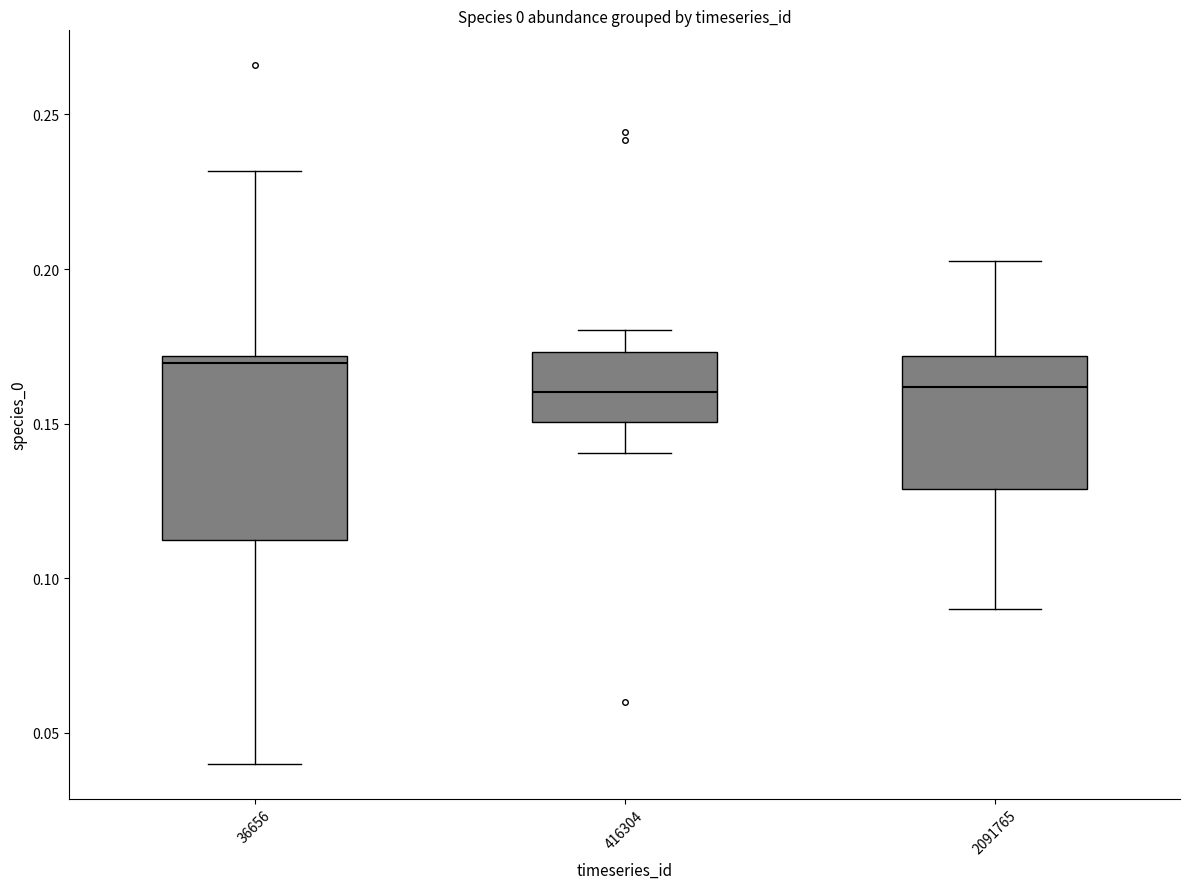

Where does the upper whisker of the box at x = 2091765 end on the y-axis? The values are not printed on the chart, so give them approximately, as read against the axis.

0.205